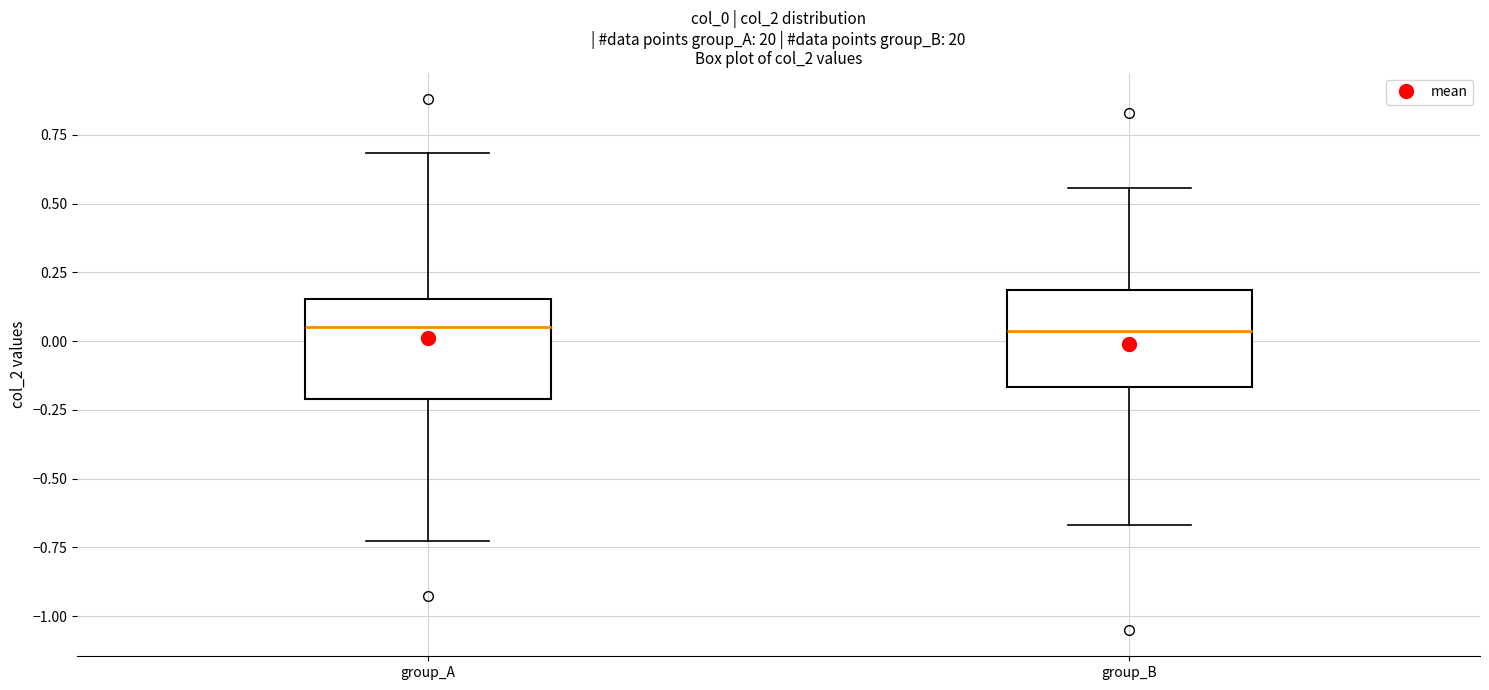

Reading left to right, read every box against the y-axis: the position of its median line, the range the box covers, and the ends of its whiskers. The values are not printed on the chart, so give them approximately, as read against the axis.

group_A: median 0.05, box -0.20 to 0.15, whiskers -0.75 to 0.70
group_B: median 0.05, box -0.15 to 0.20, whiskers -0.65 to 0.55